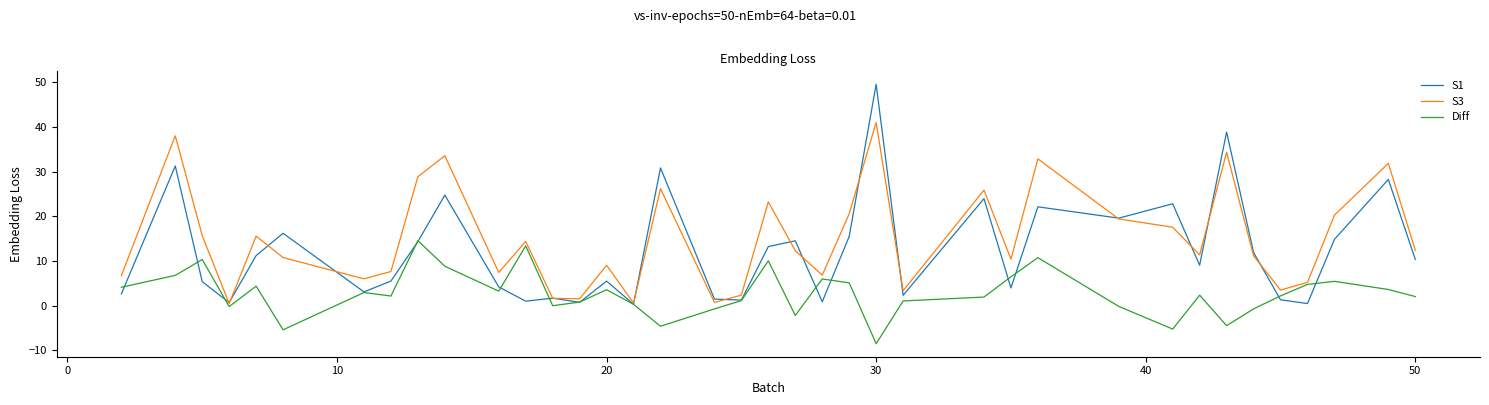

Which series has the widest spread of values?

S1